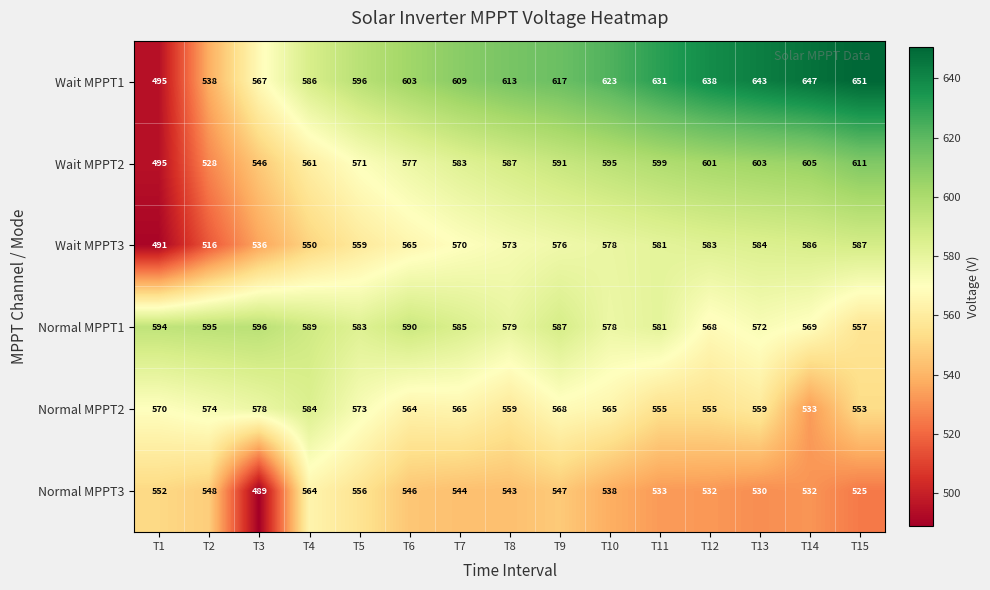

What is the total value across all series at T13?

3491